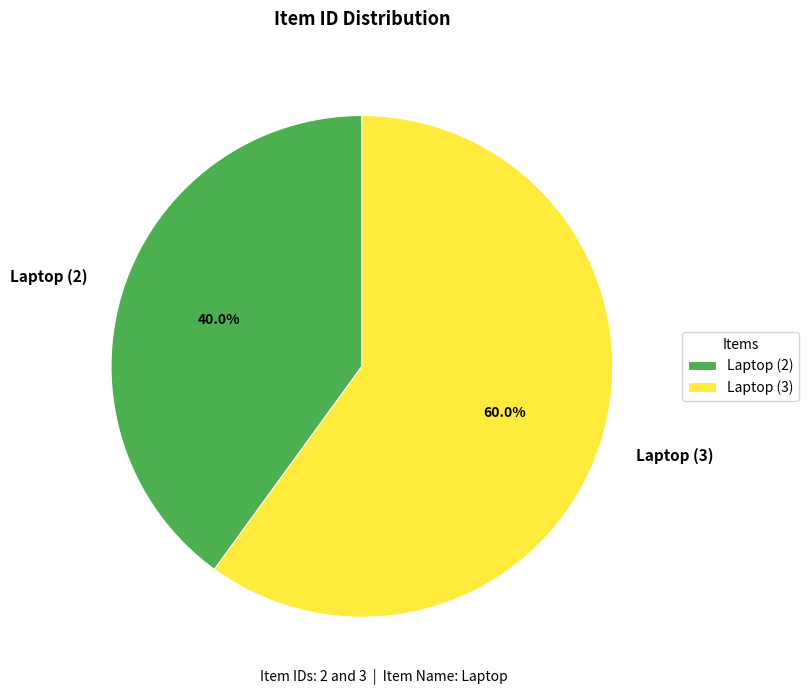

Is there a majority slice in this chart?

Yes